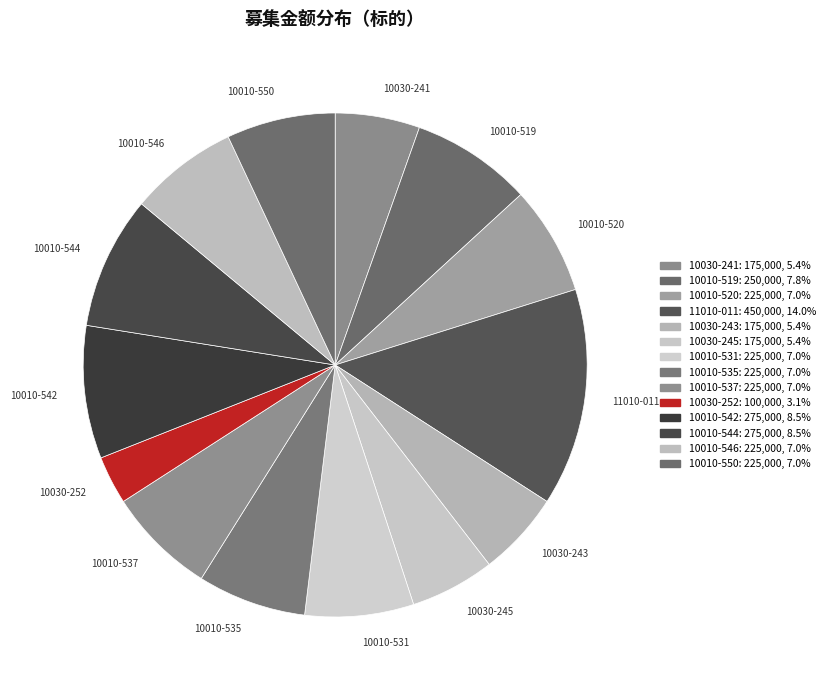

Is the sum of 10030-241 and 10010-520 greater than half?

No